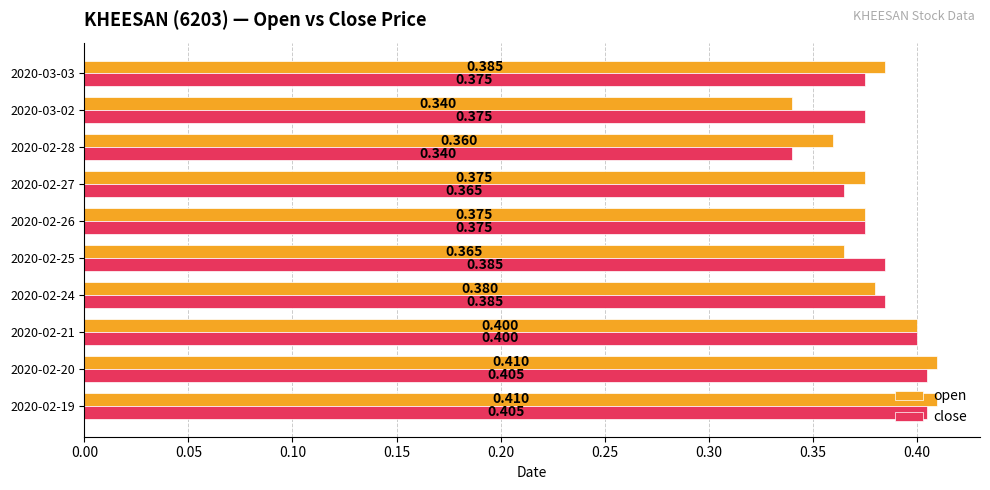

Is the value of open at 2020-02-20 greater than the value of close at 2020-02-26?

Yes